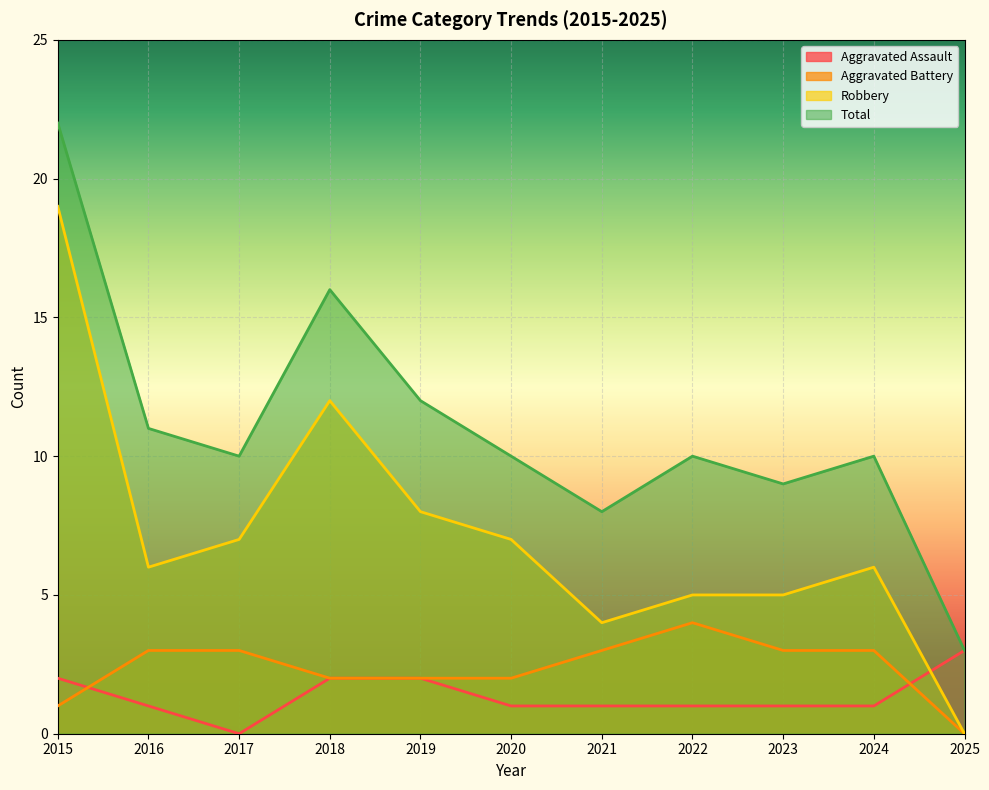

What is the total value across all series at 2015?

44